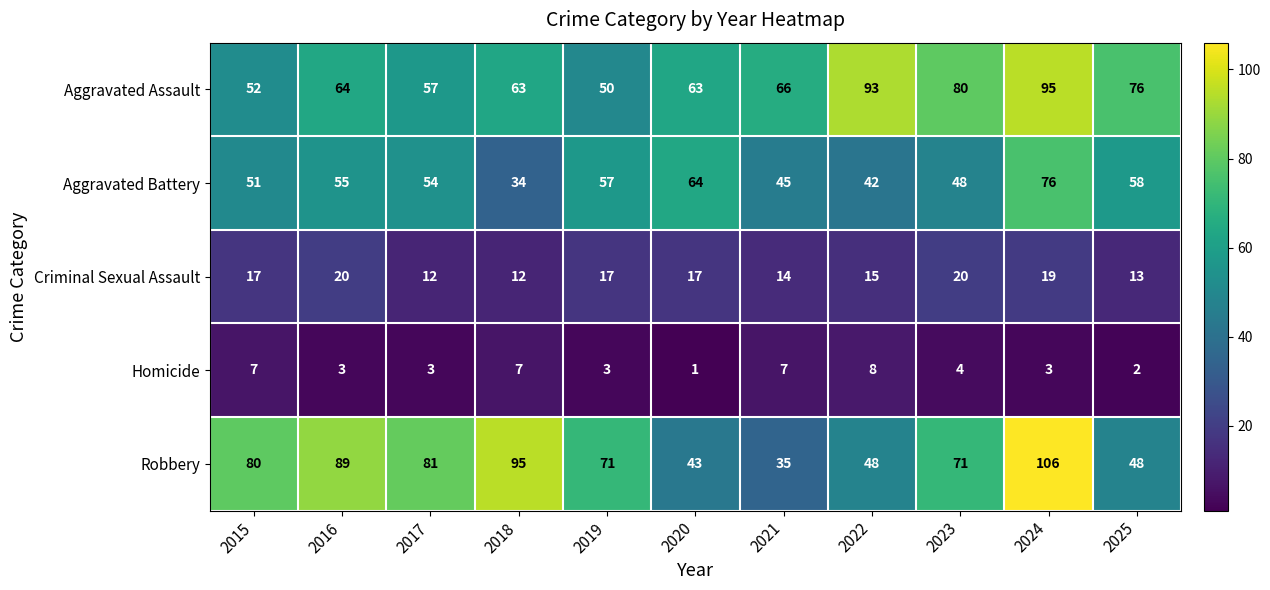

What is the difference between the second highest and second lowest values in the Homicide series?

5